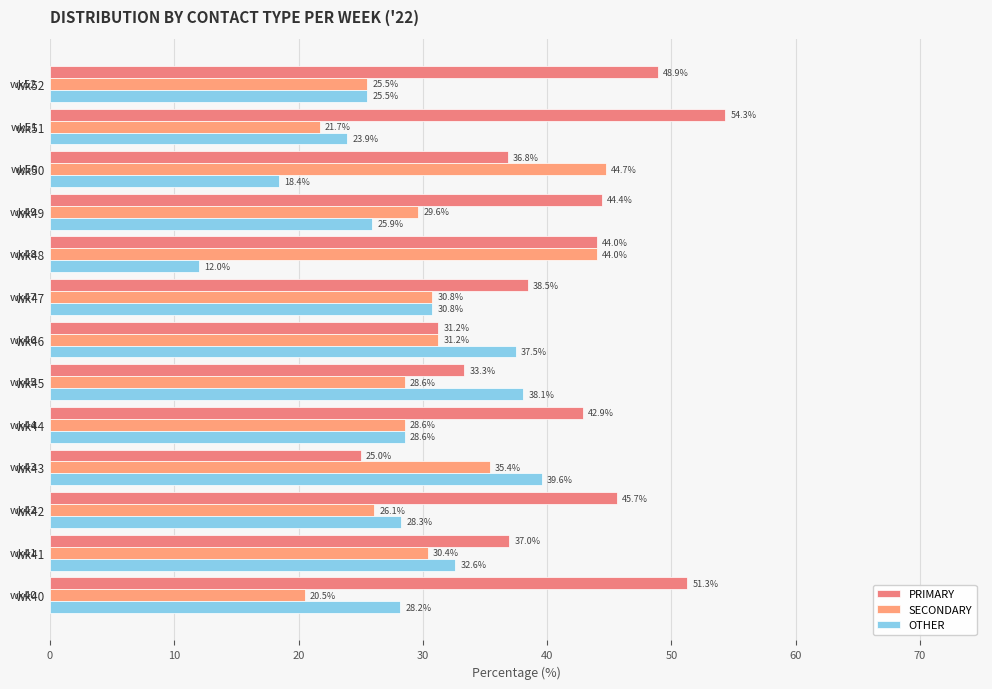

What is the smallest value displayed?

12.0